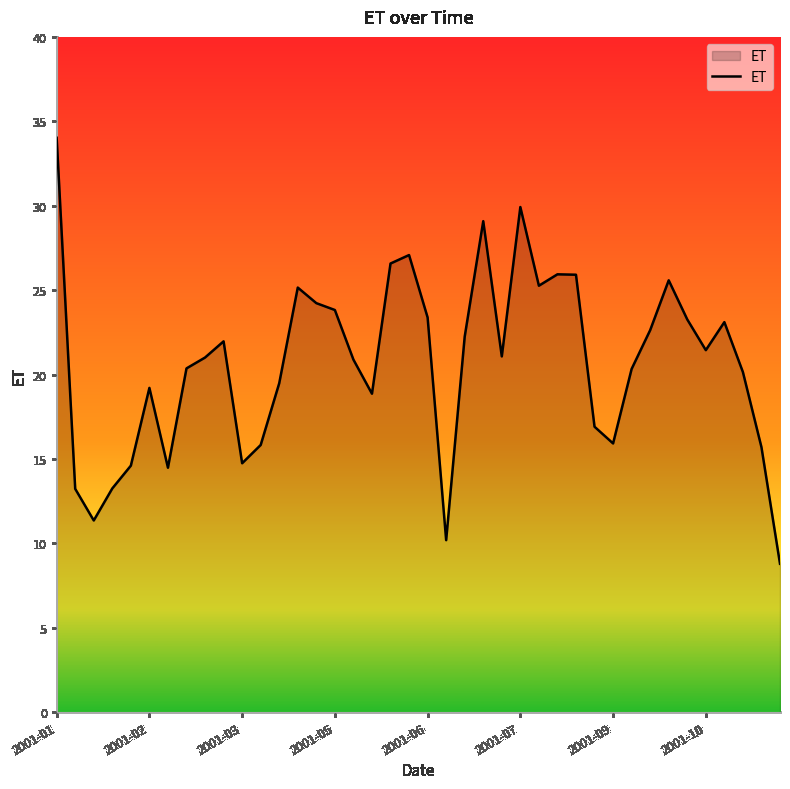

What is the difference between the maximum and minimum values?

25.2